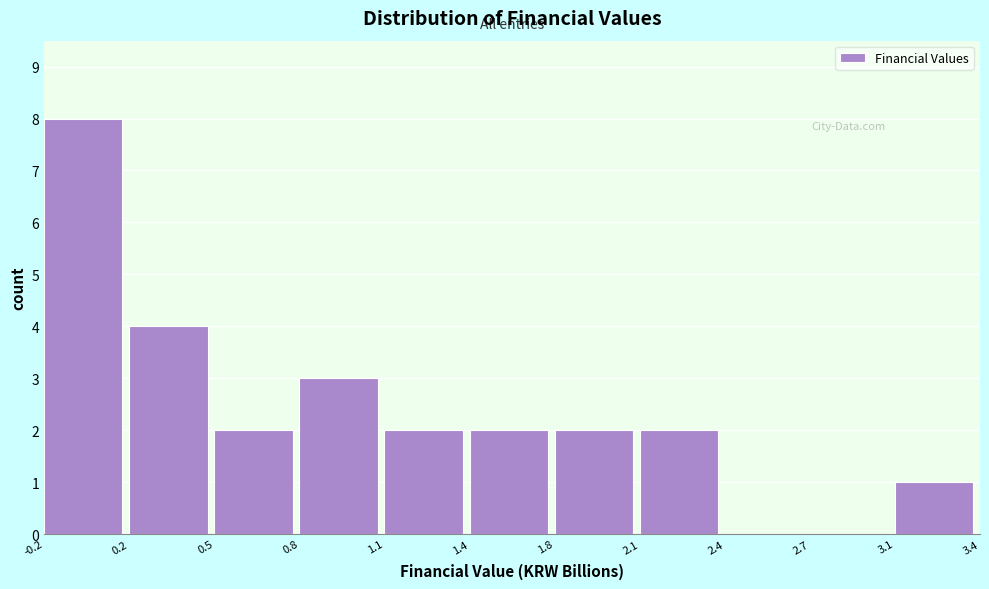

Reading left to right, extract all data points from this chart.

-0.2=8	0.2=4	0.5=2	0.8=3	1.1=2	1.4=2	1.8=2	2.1=2	2.4=0	2.7=0	3.1=1